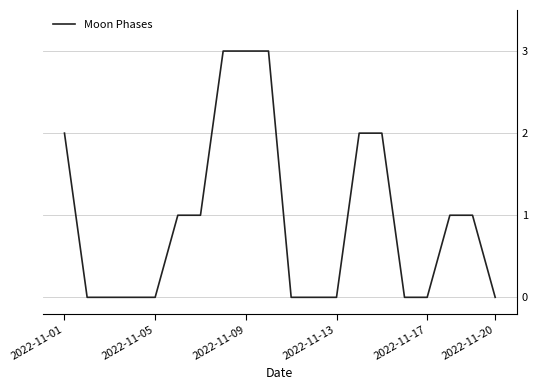

What is the greatest value displayed?

3